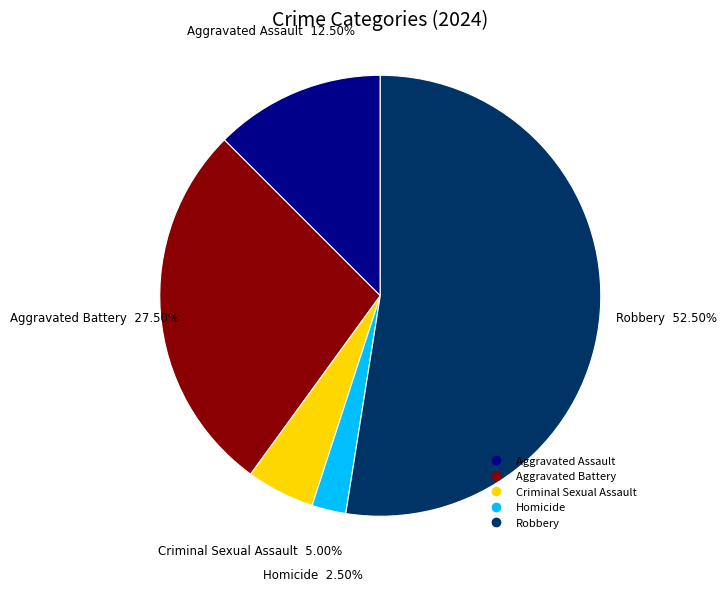

Approximately how many times larger is the value at Robbery compared to Aggravated Battery?

1.9